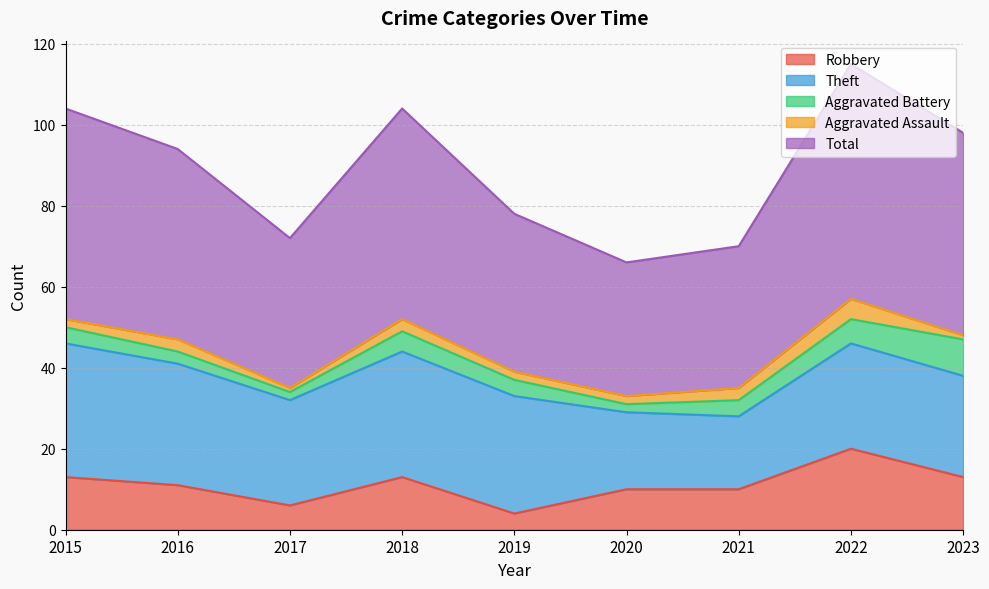

How many interior local valleys does the Theft series have?

2